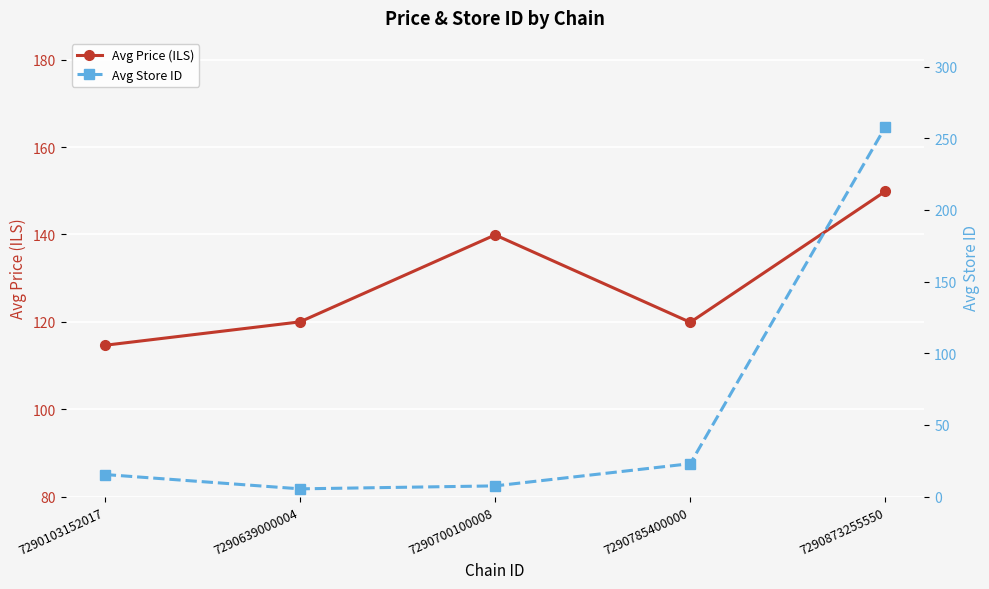

True or false: Avg Price (ILS) has a value of 139.9 at 7290700100008.

True